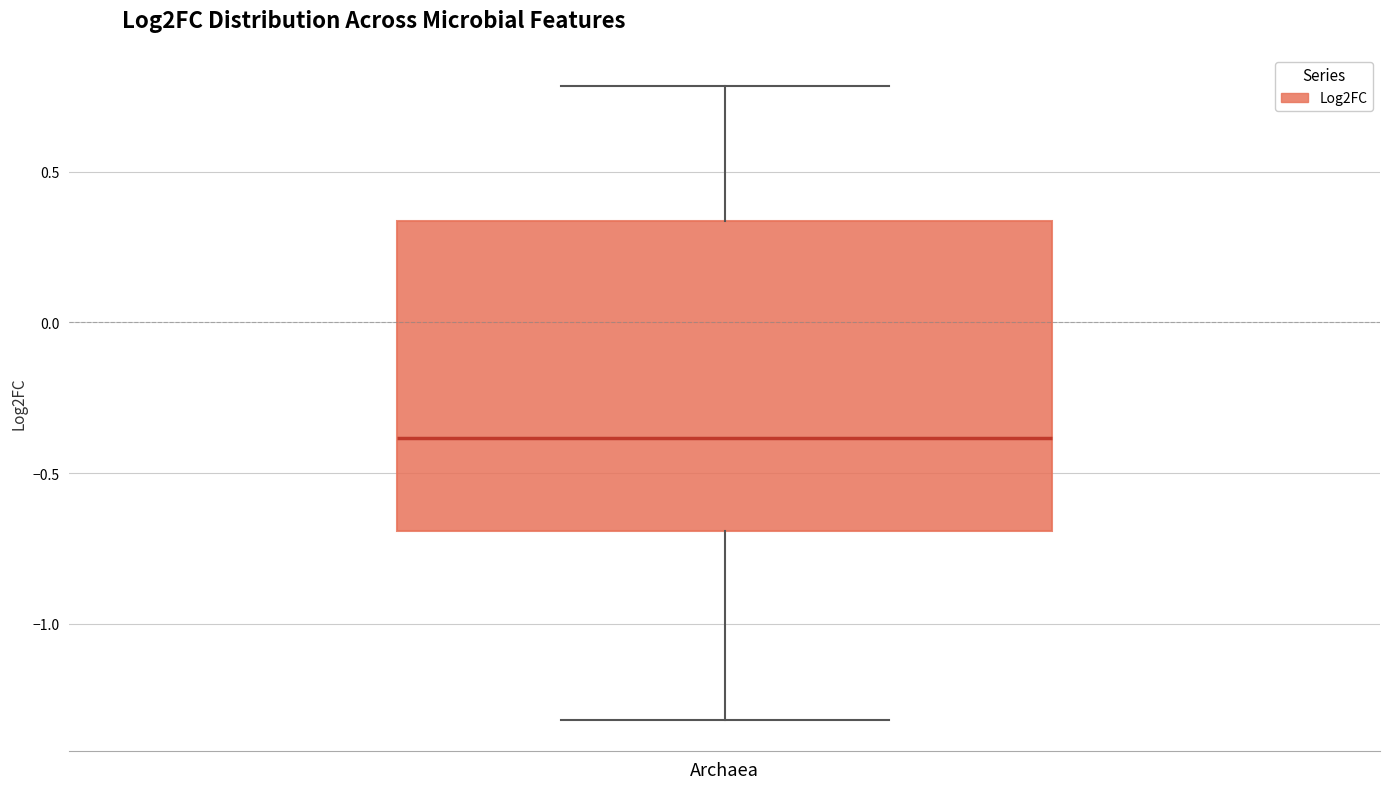

Where does the median line of the box for Archaea sit on the y-axis? The values are not printed on the chart, so give them approximately, as read against the axis.

-0.40